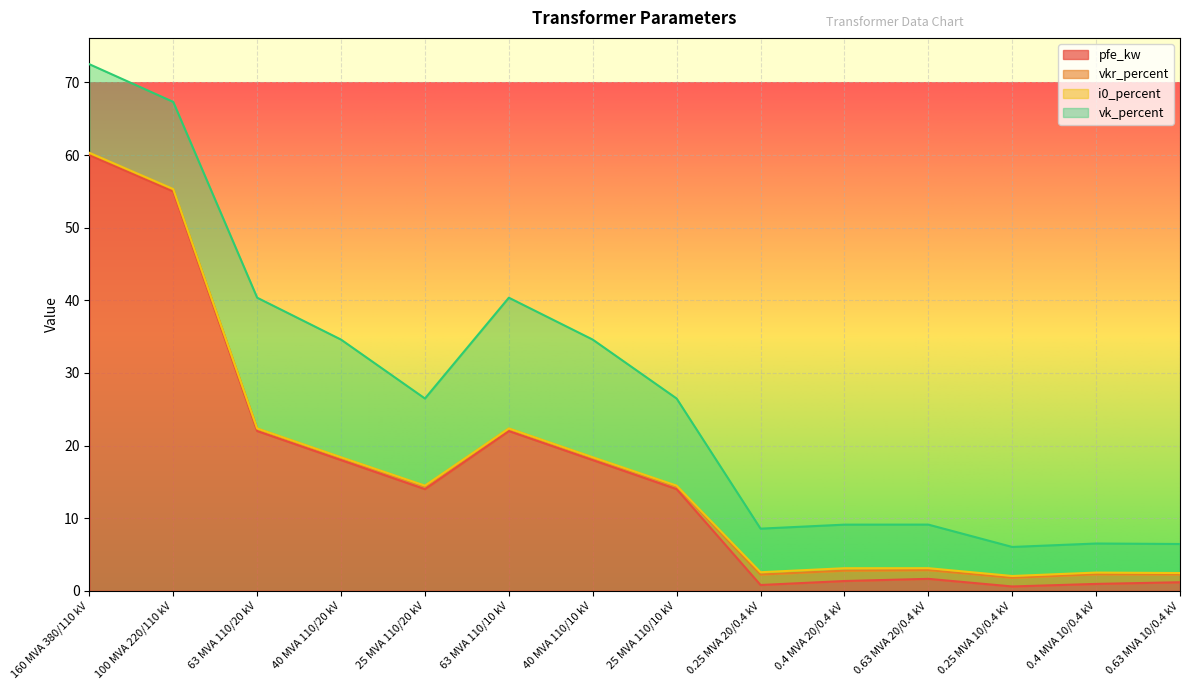

Which category has the highest value in the pfe_kw series?

160 MVA 380/110 kV